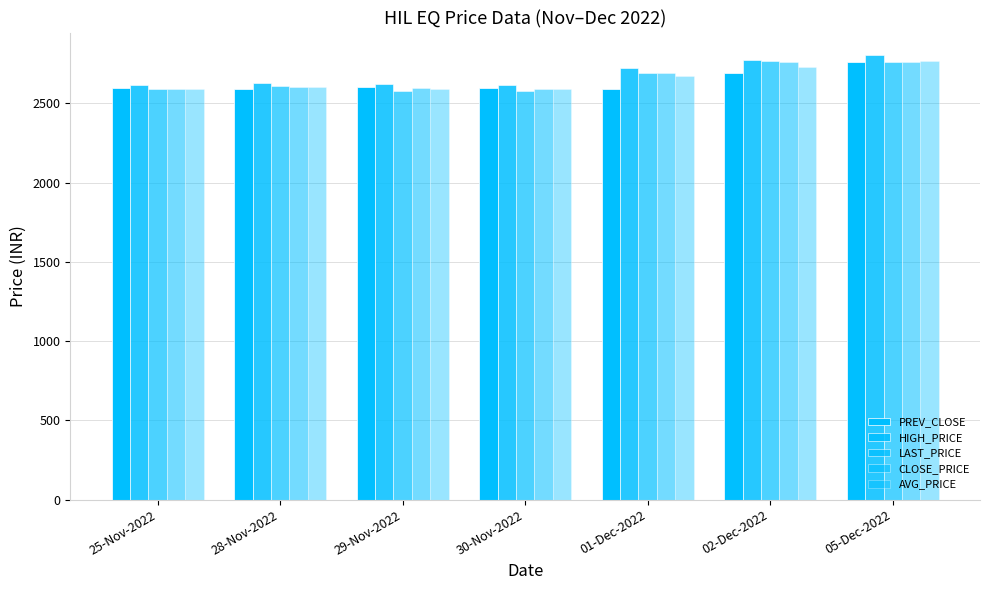

What is the spread (max minus min) of values at 05-Dec-2022?

47.0